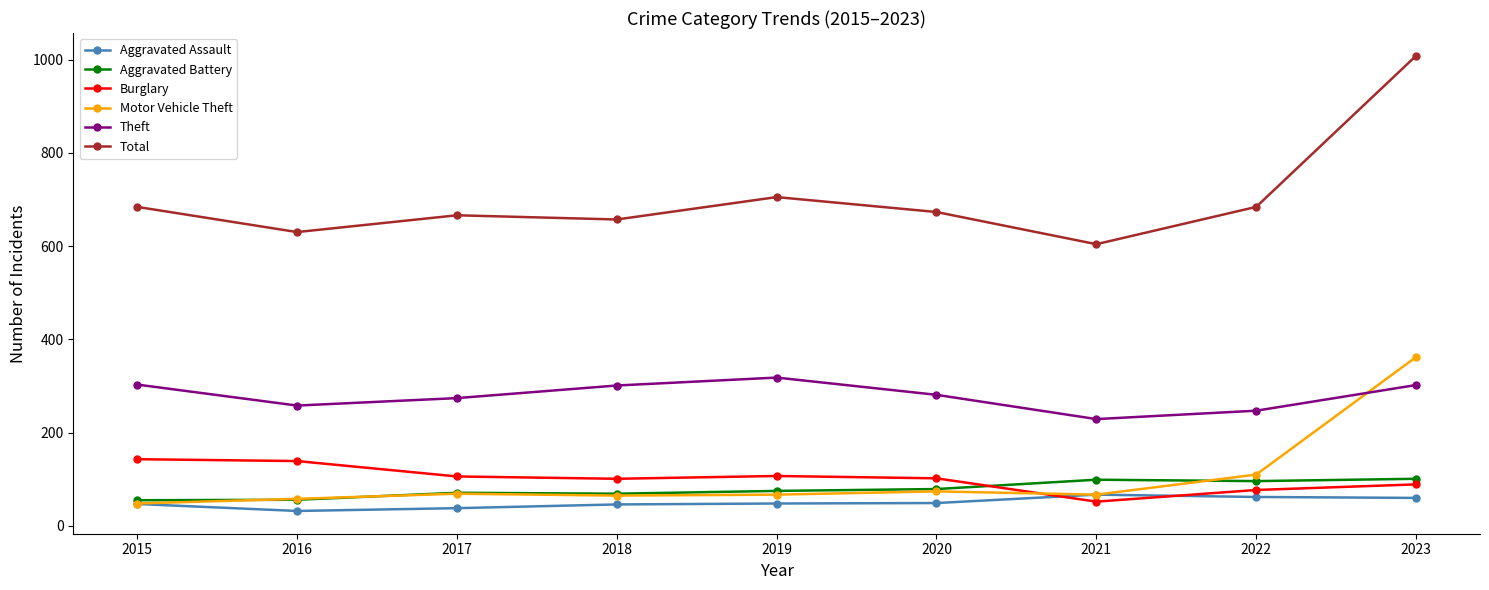

Which label corresponds to the largest value in the chart?

2023